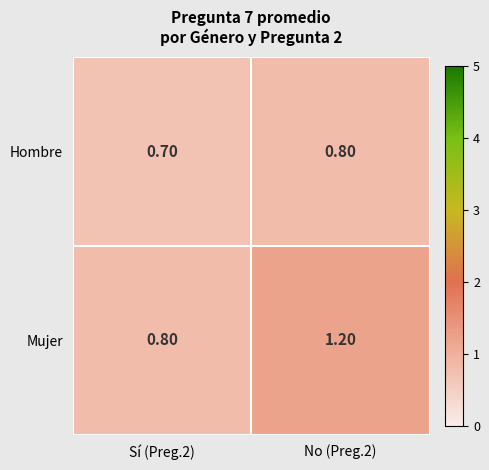

What is the sum of all Hombre values?

1.5